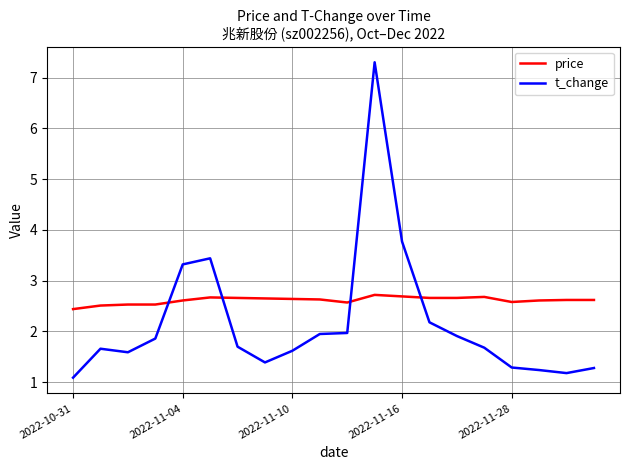

What is the smallest value displayed?

1.1